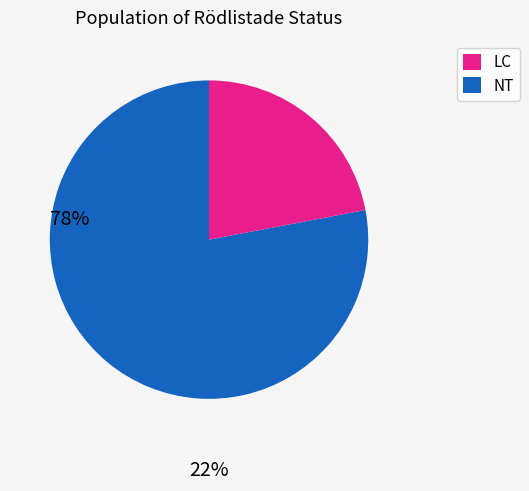

How many segments does this pie chart have?

2